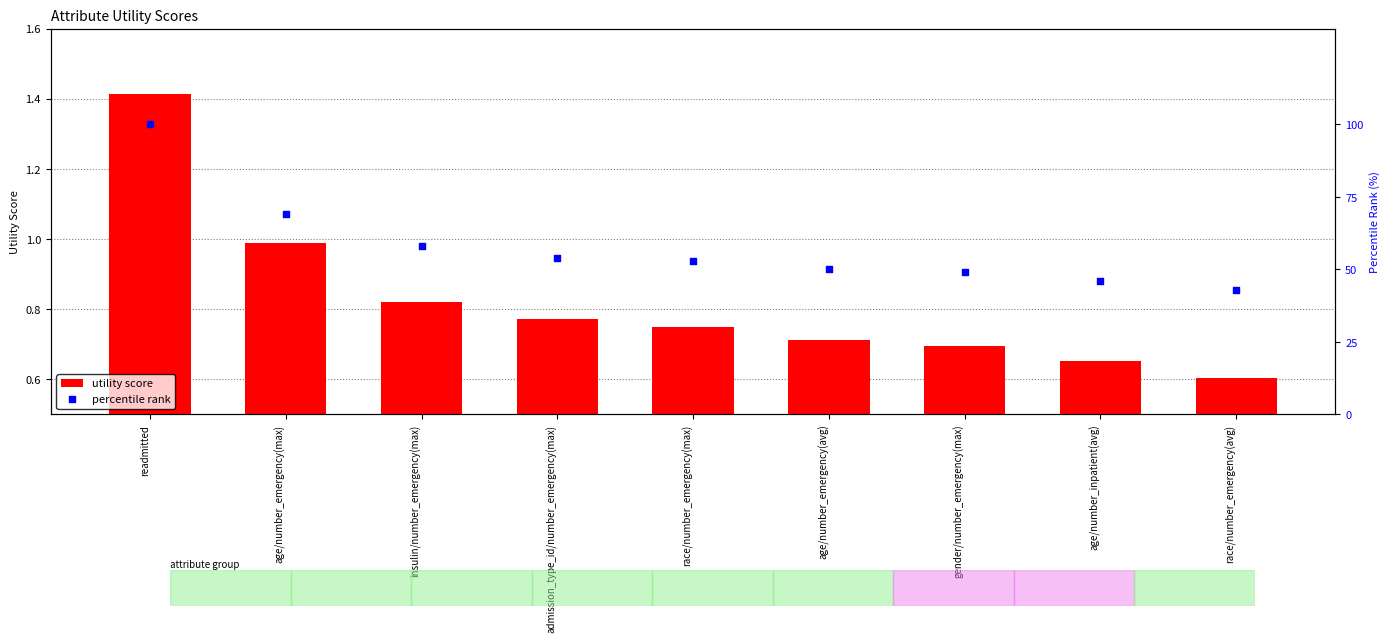

Is the value of percentile rank at race/number_emergency(max) greater than the value of utility score at age/number_inpatient(avg)?

Yes